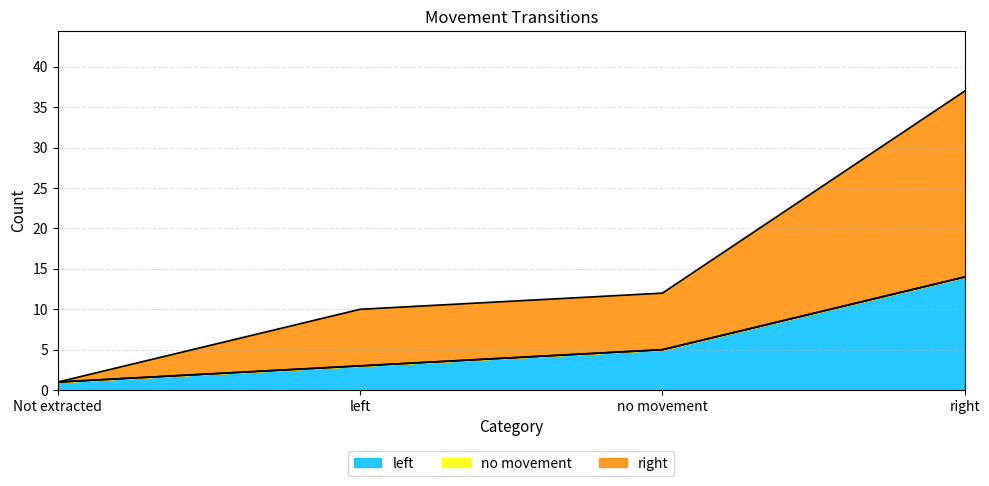

Between no movement and right, which series saw the biggest shift?

right